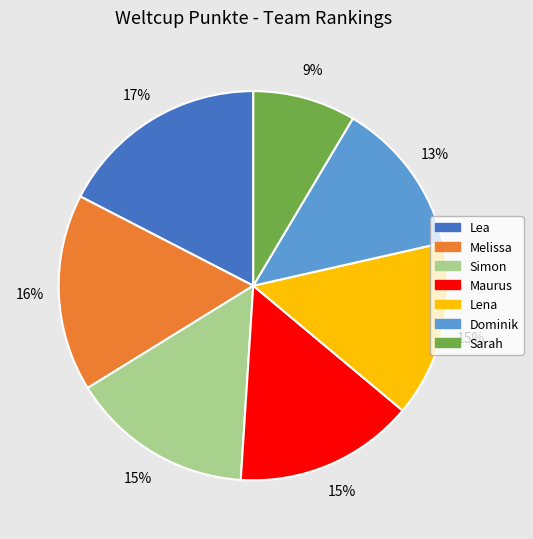

To the nearest percent, what is the average slice percentage?

14%